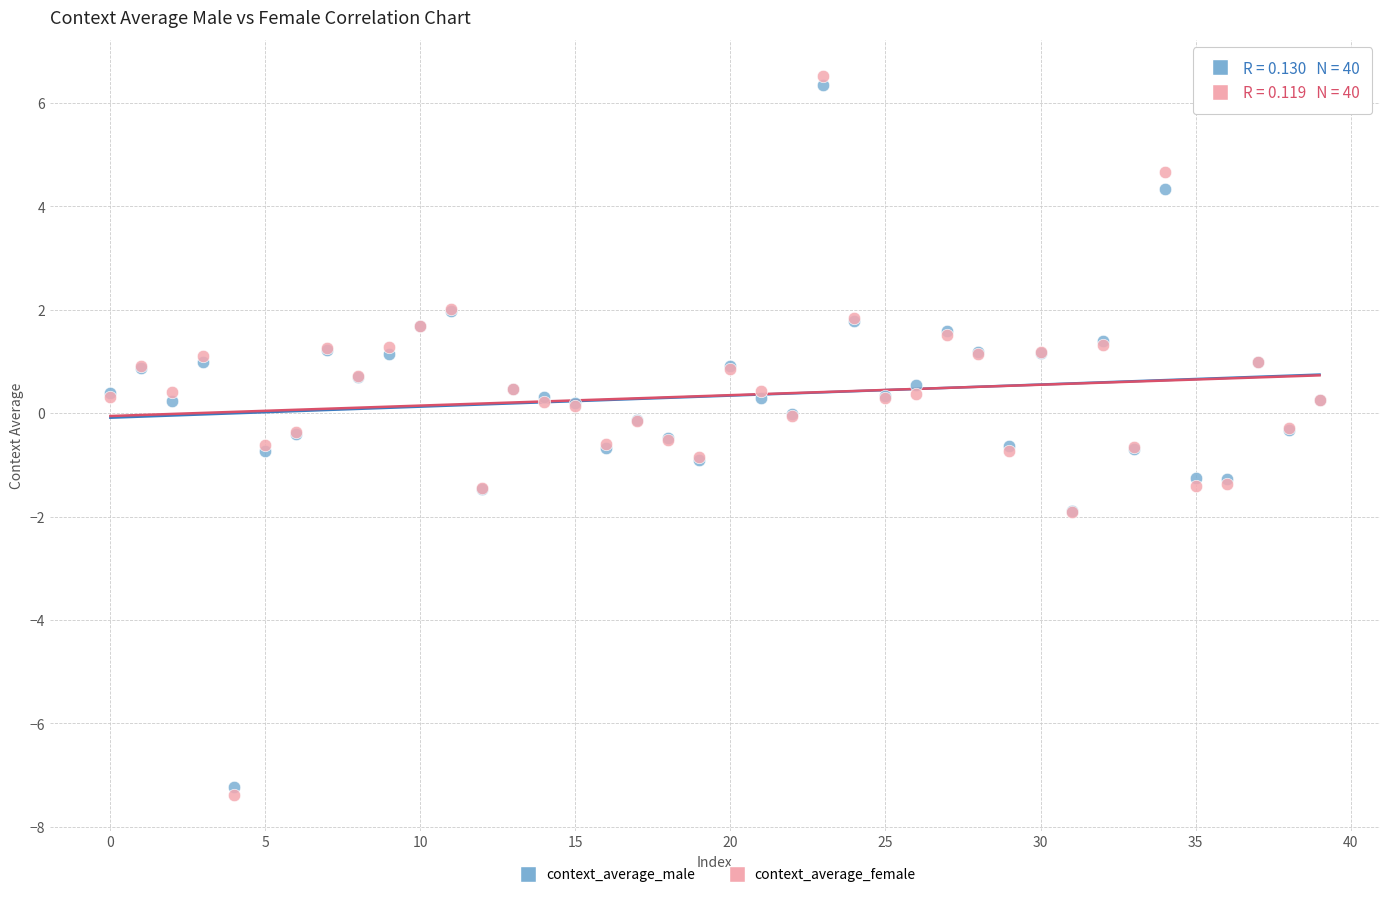

What are all the series names shown in the legend?

context_average_male, context_average_female